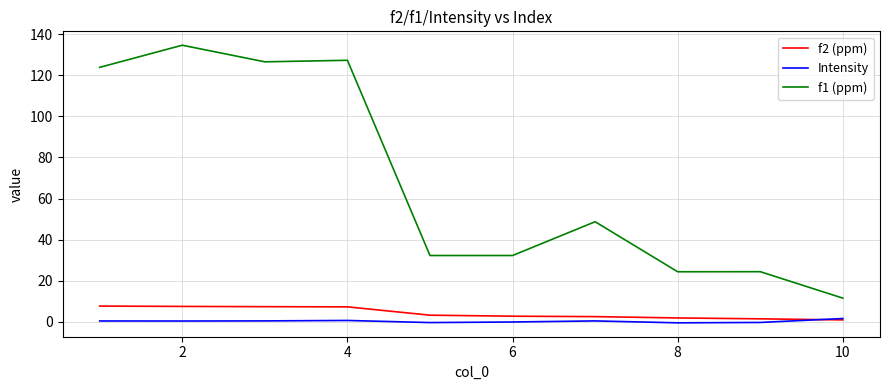

True or false: Intensity and f1 (ppm) cross at least once.

False